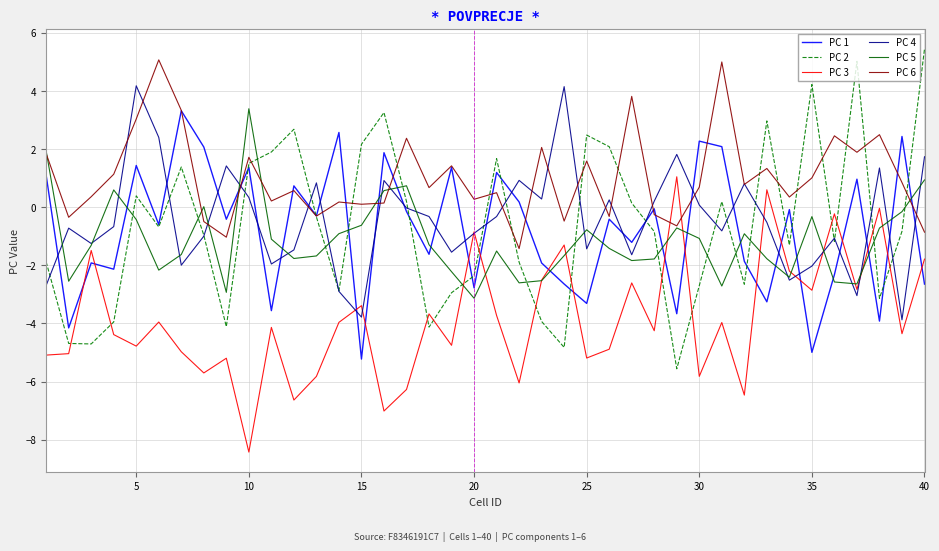

What is the lowest value of the PC 4 series?

-3.9